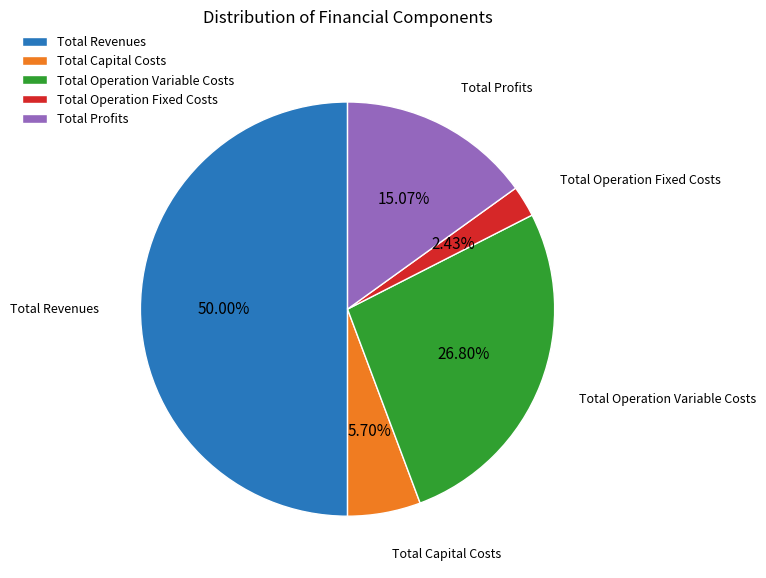

Count the number of slices in the pie.

5